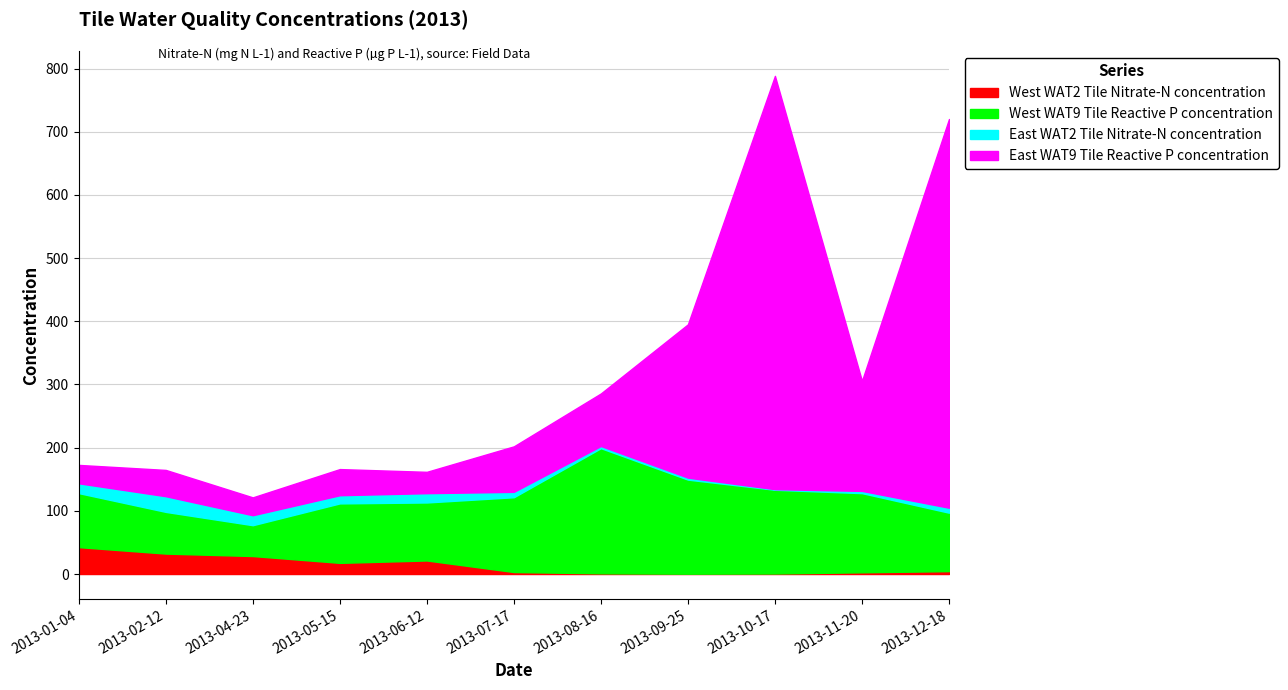

What is the difference between the West WAT9 Tile Reactive P concentration values at 2013-07-17 and 2013-04-23?

69.6